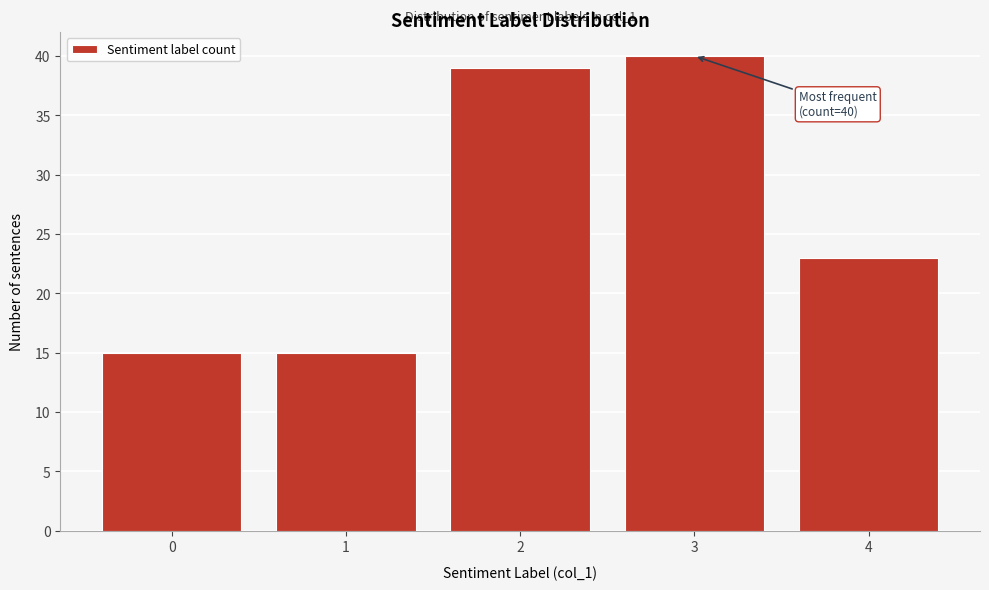

Reading left to right, what are all the values shown in this chart?

15	15	39	40	23